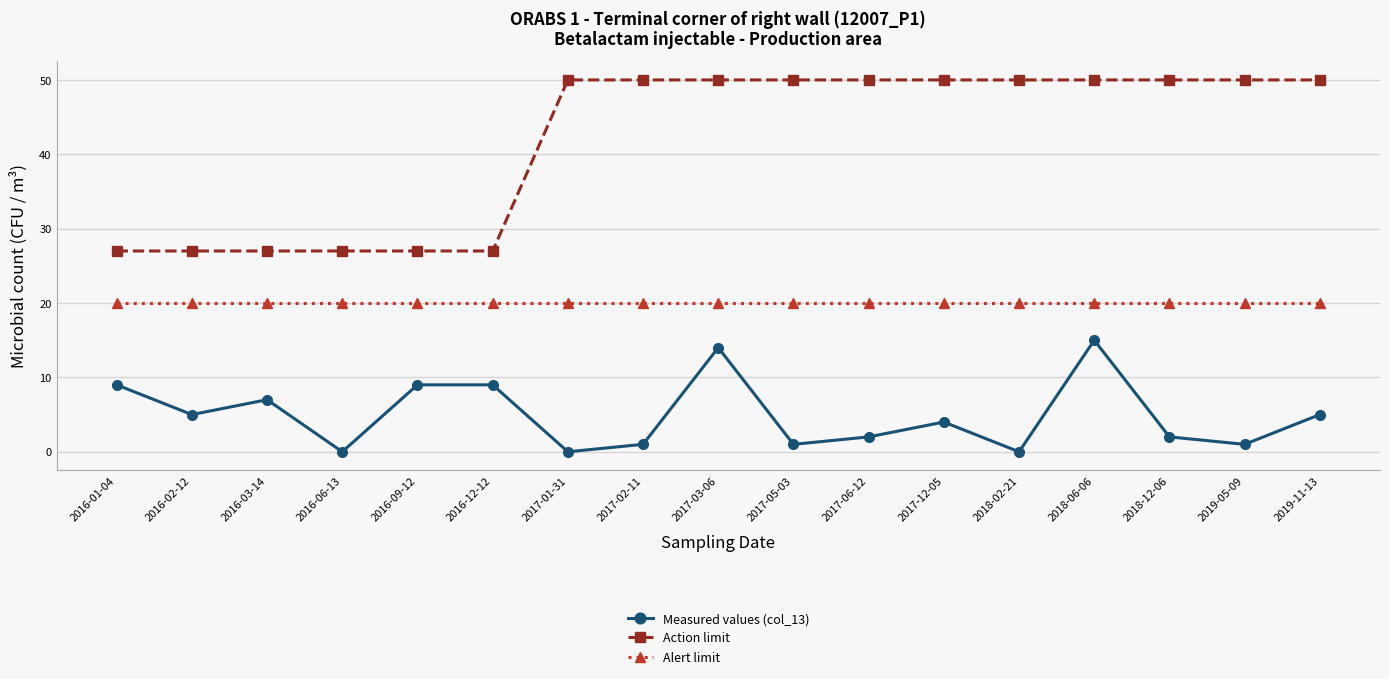

How many lines are shown in the chart?

3